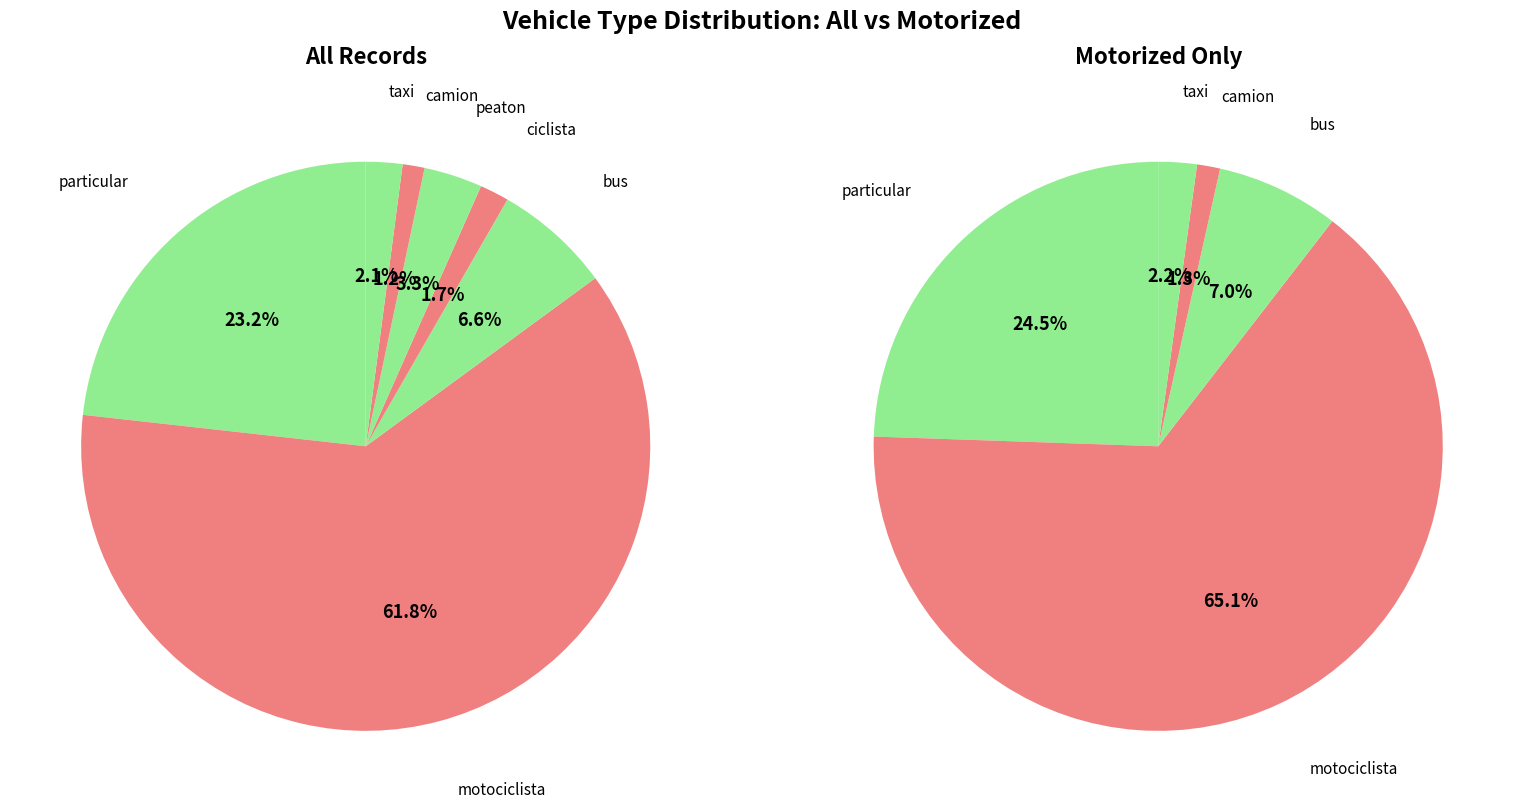

To the nearest percent, what is the average slice percentage?

14%